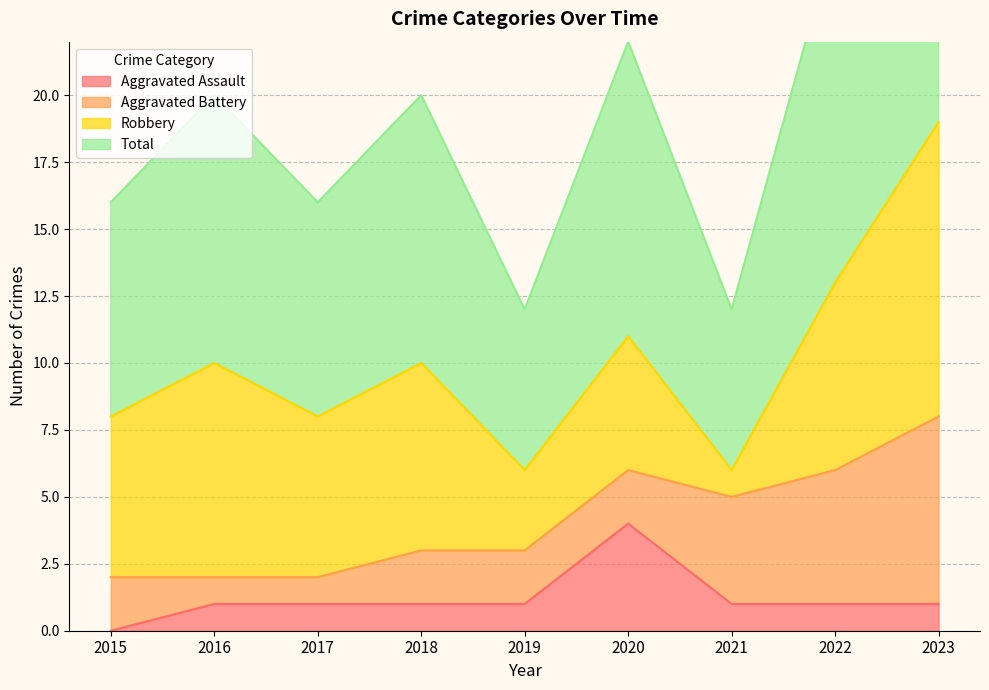

Which label corresponds to the largest value in the chart?

2023